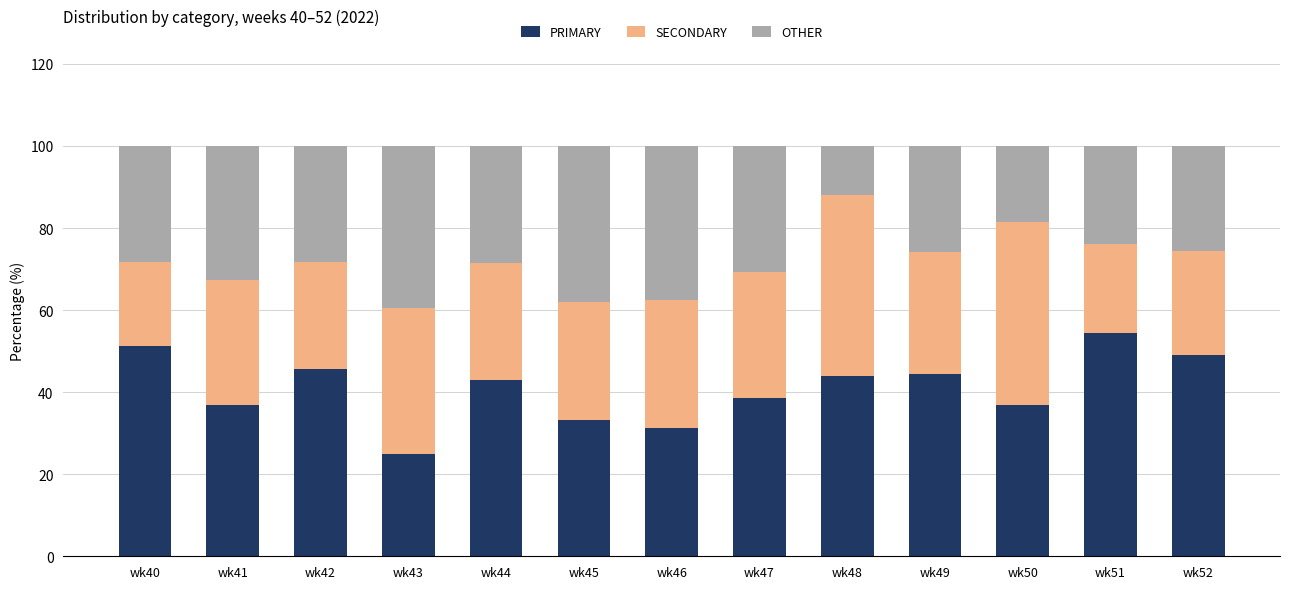

Where does the PRIMARY series first go above 42?

wk40